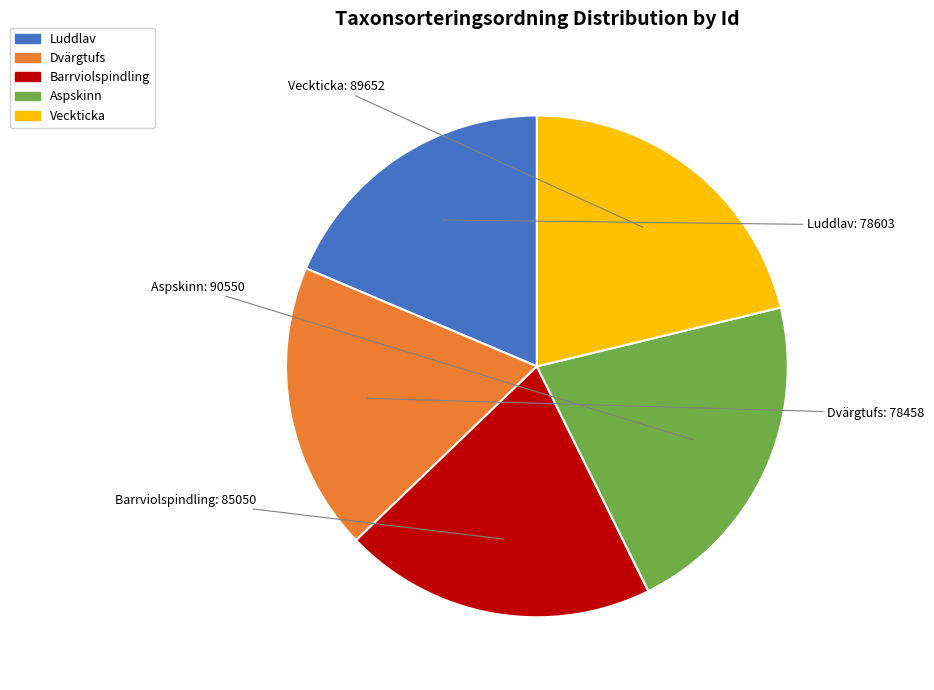

Does any single category account for the majority?

No